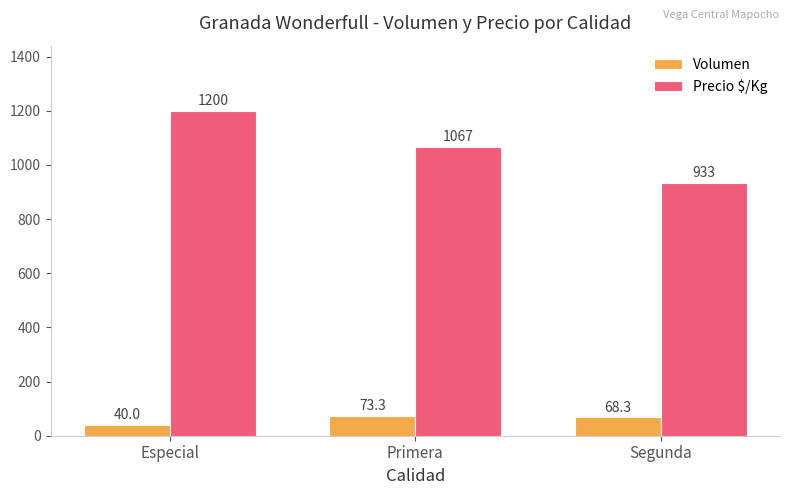

Which category has the highest value in the Precio $/Kg series?

Especial